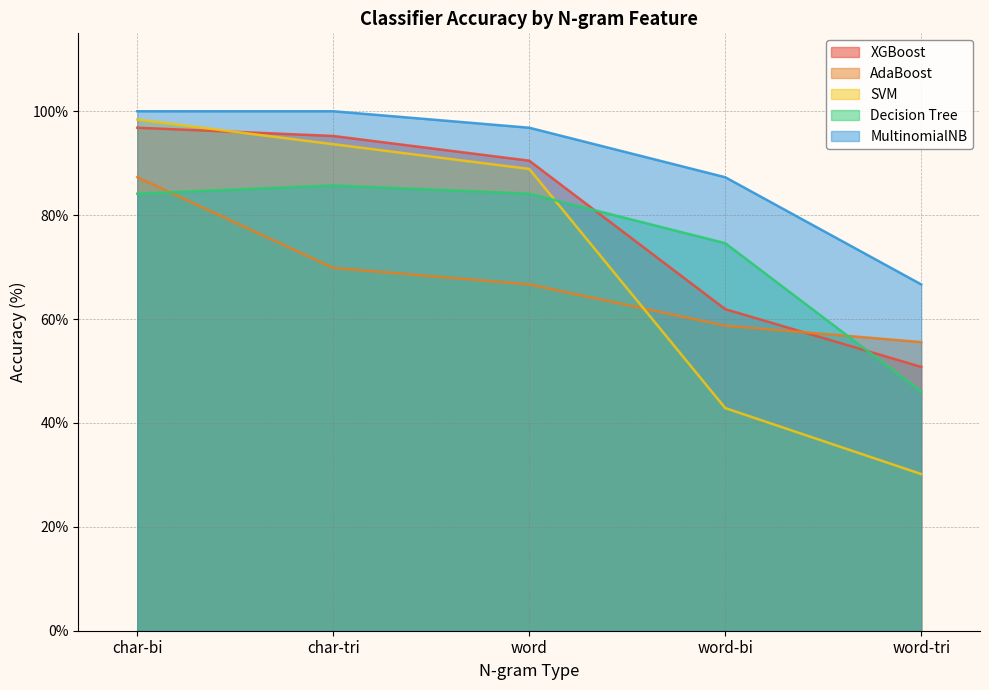

Reading left to right, what are all the values shown in this chart?

XGBoost: 96.8	95.2	90.5	61.9	50.8
AdaBoost: 87.3	69.8	66.7	58.7	55.6
SVM: 98.4	93.7	88.9	42.9	30.2
Decision Tree: 84.1	85.7	84.1	74.6	46.0
MultinomialNB: 100.0	100.0	96.8	87.3	66.7